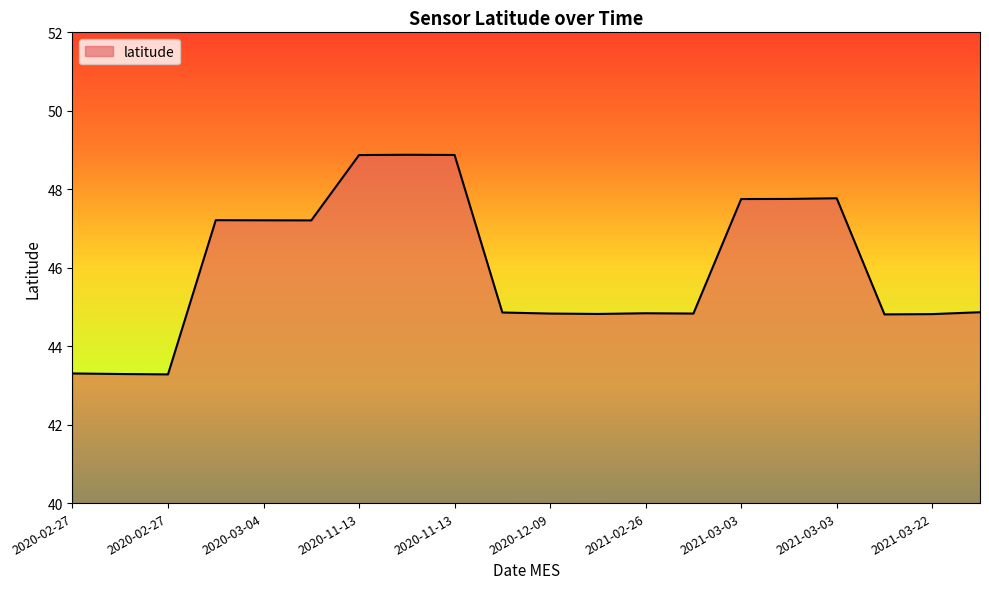

What is the greatest value displayed?

48.9